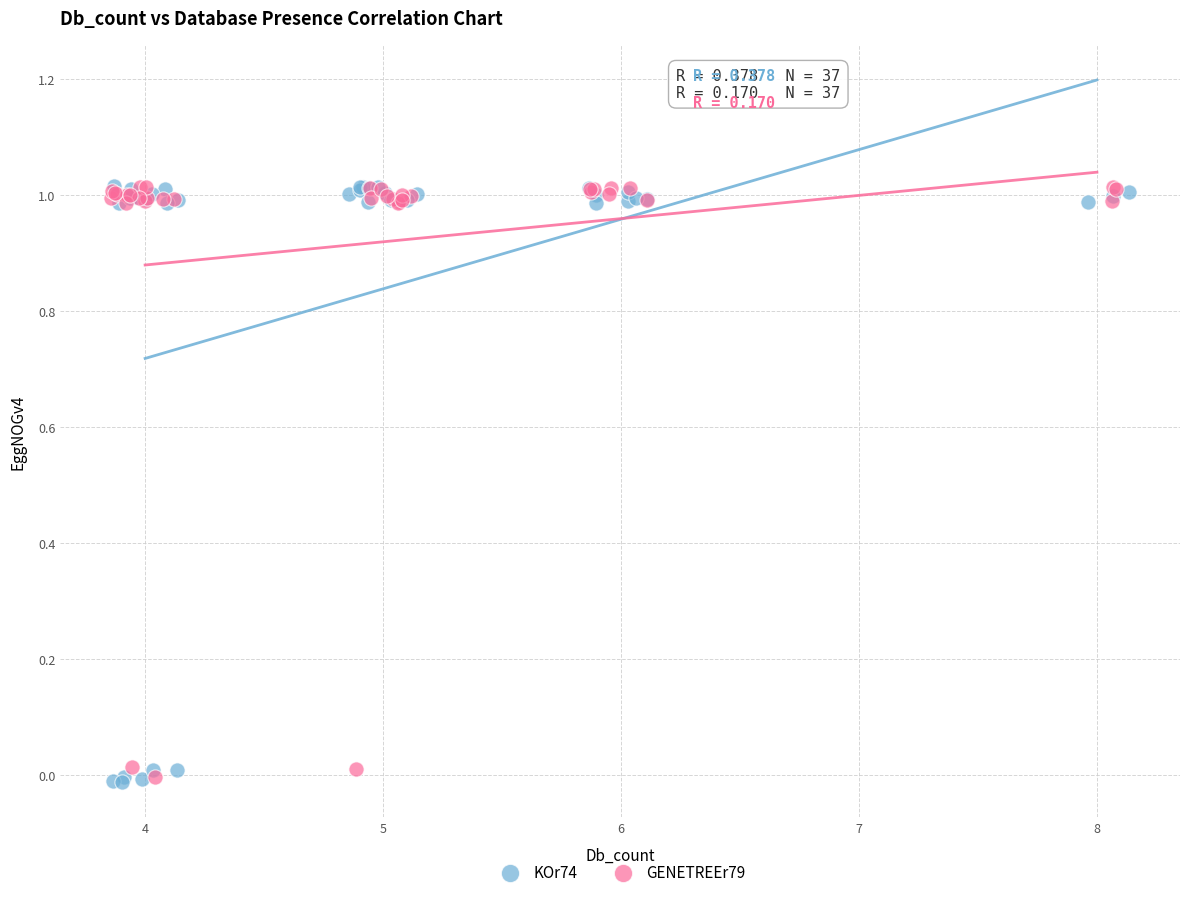

Which series has the largest Y range (max minus min)?

KOr74